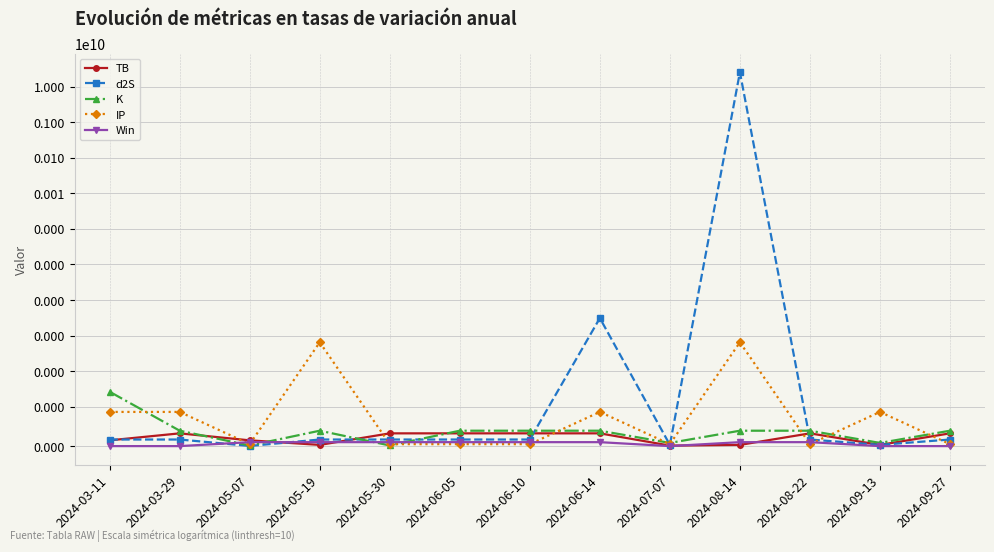

At how many categories does at least one series exceed 5313562722?

1